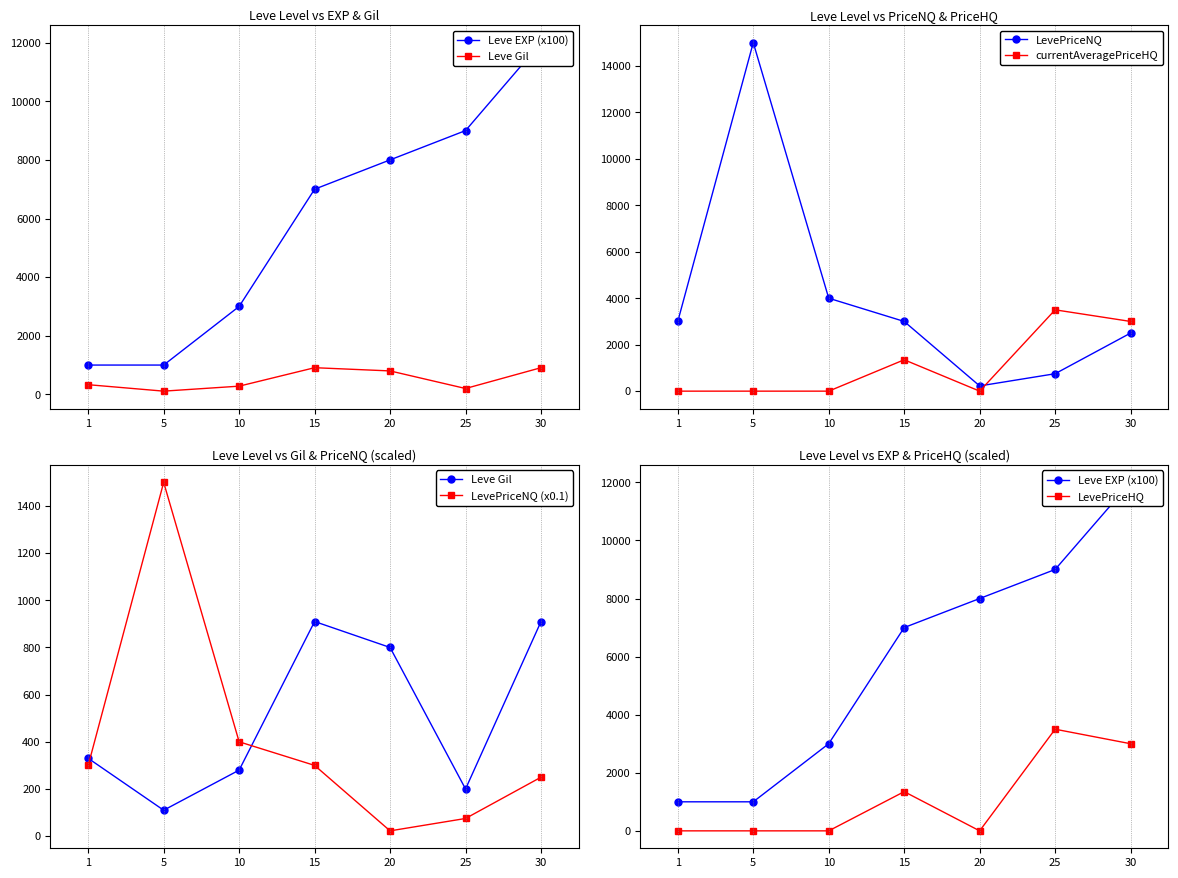

What is the difference between the currentAveragePriceHQ values at 30 and 5?

3000